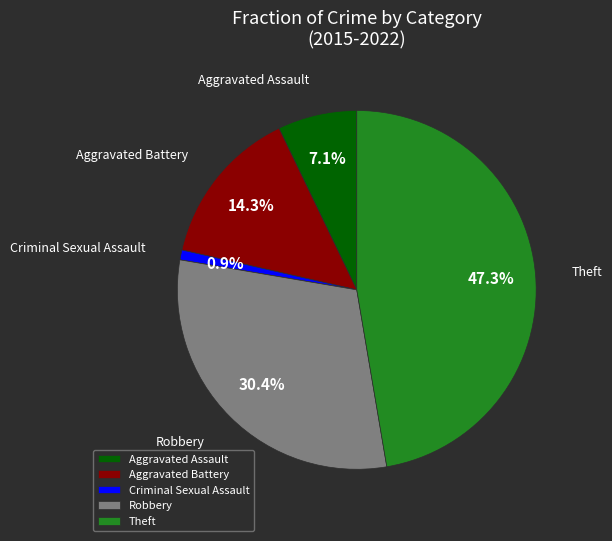

Combined, what portion of the pie is Robbery and Aggravated Assault?

37.5%